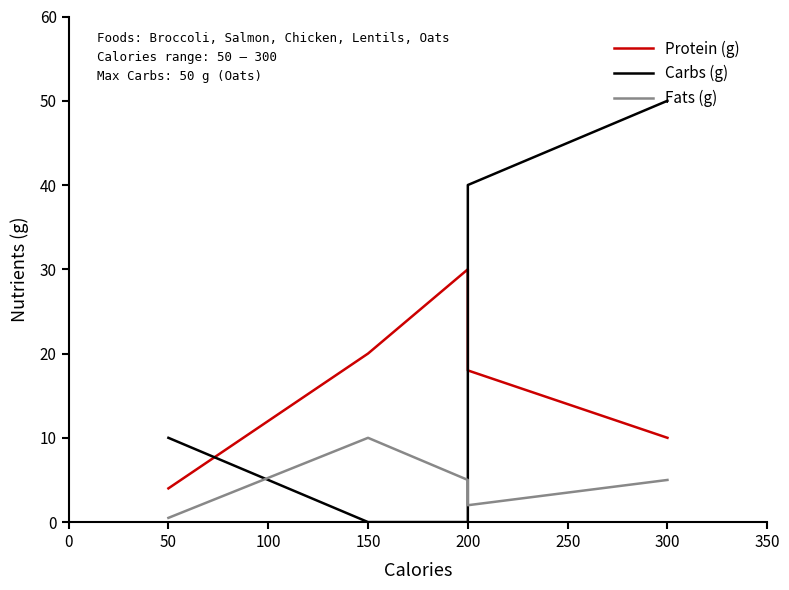

After their last crossing, which series has the higher values: Carbs (g) or Protein (g)?

Carbs (g)